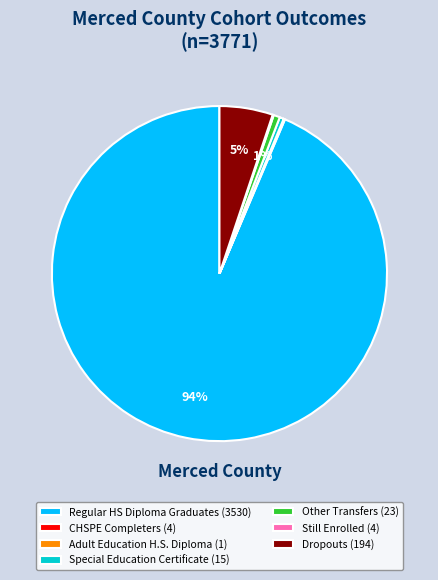

To the nearest percent, what portion does Dropouts (194) represent?

5%